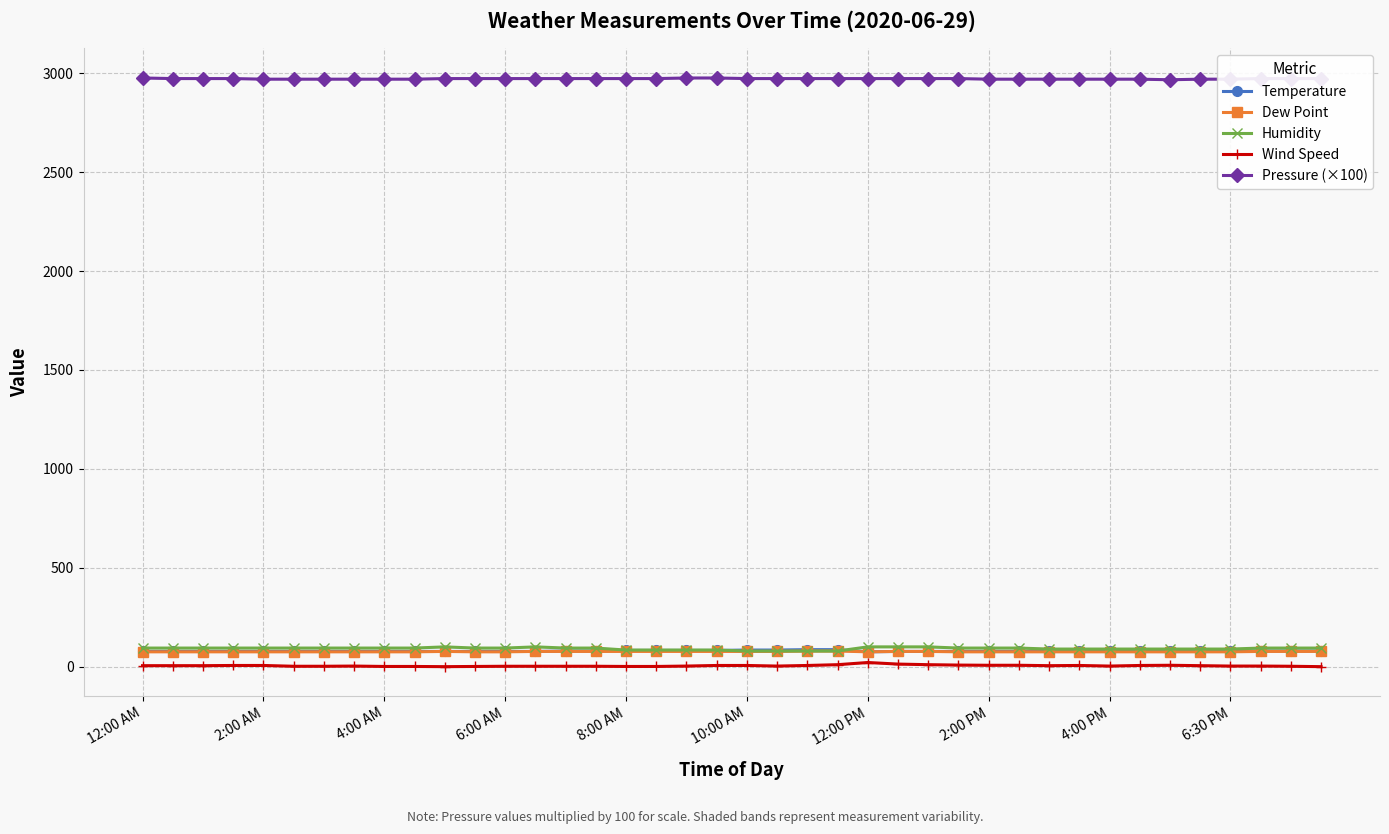

What is the highest value of the Temperature series?

86